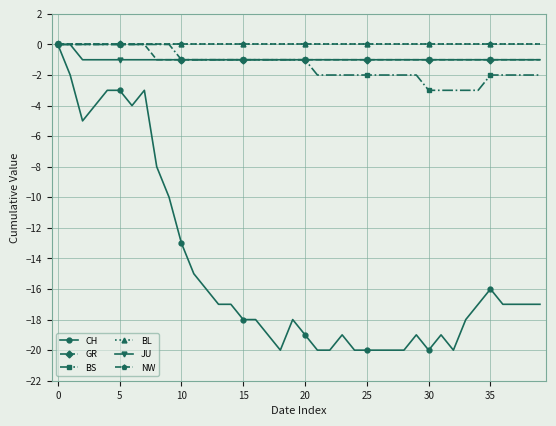

True or false: JU and BS cross at least once.

False